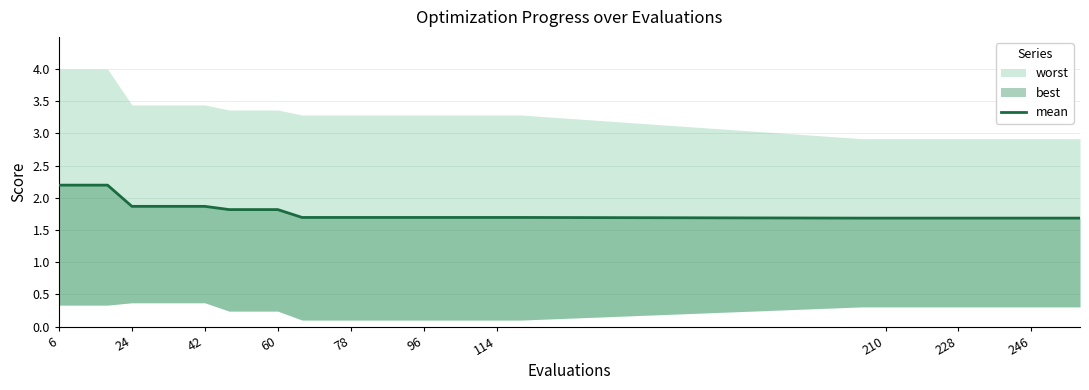

Reading left to right, list all the values displayed in this chart.

2.2	2.2	2.2	1.9	1.9	1.9	1.9	1.8	1.8	1.8	1.7	1.7	1.7	1.7	1.7	1.7	1.7	1.7	1.7	1.7	1.7	1.7	1.7	1.7	1.7	1.7	1.7	1.7	1.7	1.7